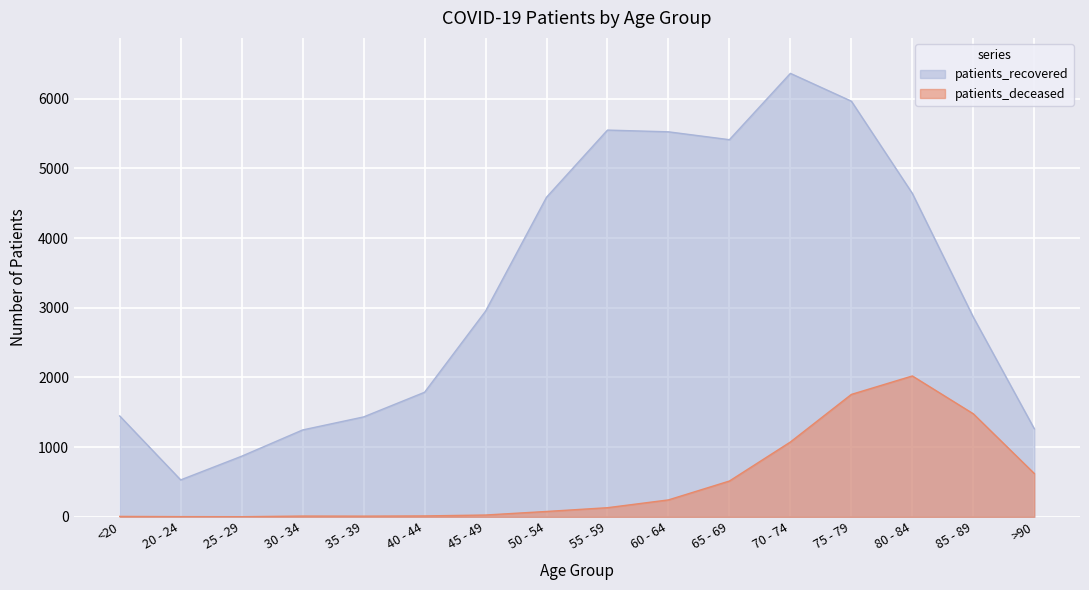

What are all the series names shown in the legend?

patients_recovered, patients_deceased